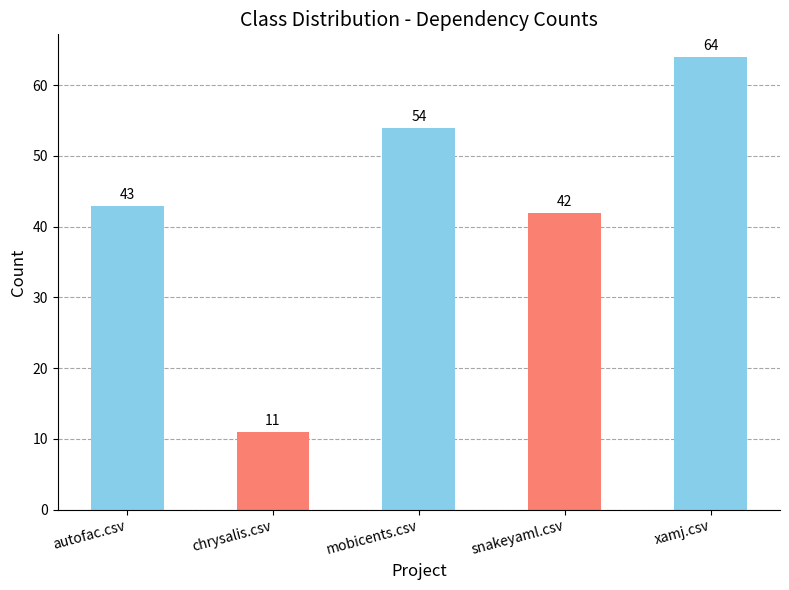

What is the change in value from autofac.csv to xamj.csv?

+21